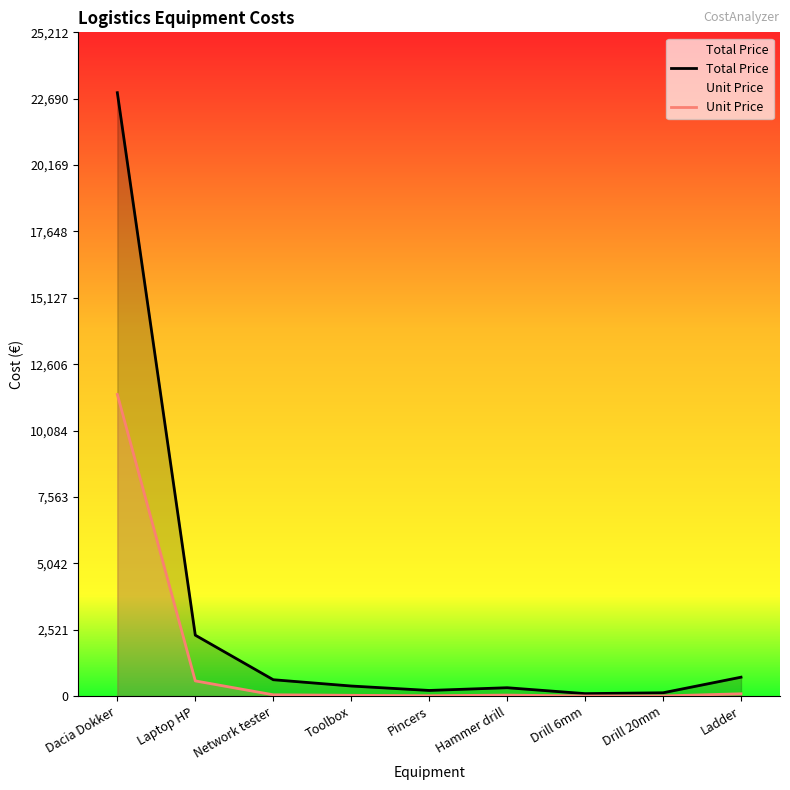

Does the chart display data point markers on the line(s)?

No